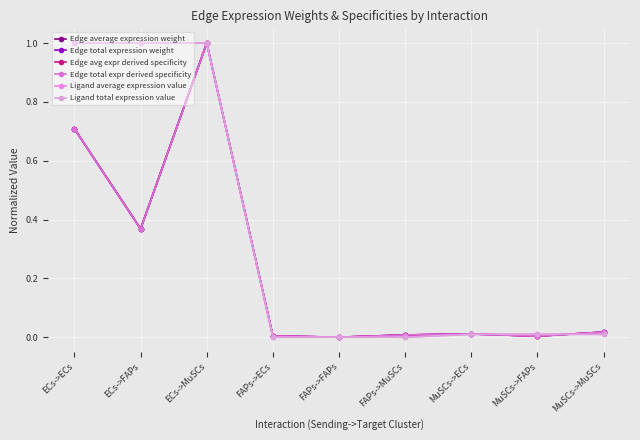

Is this an area chart (filled region under the line)?

No